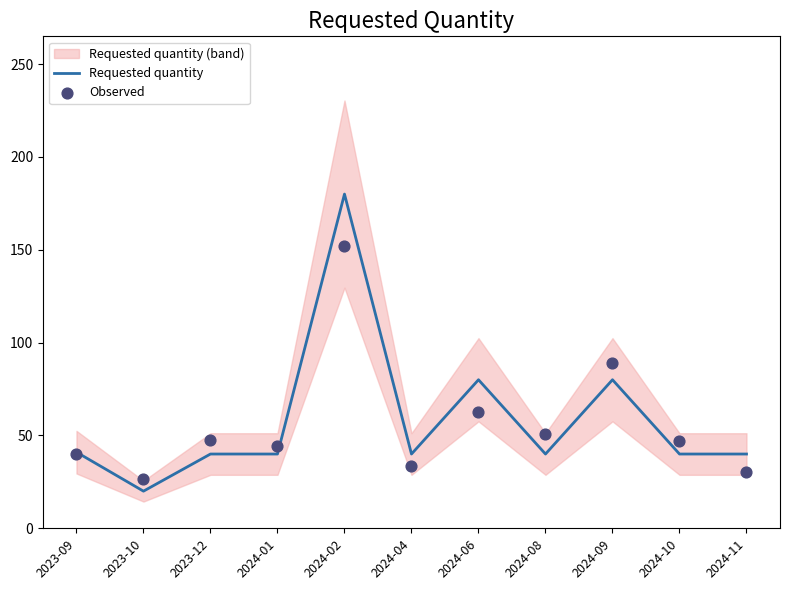

Is the value of Requested quantity at 2024-08 greater than the value of Observed at 2023-12?

No